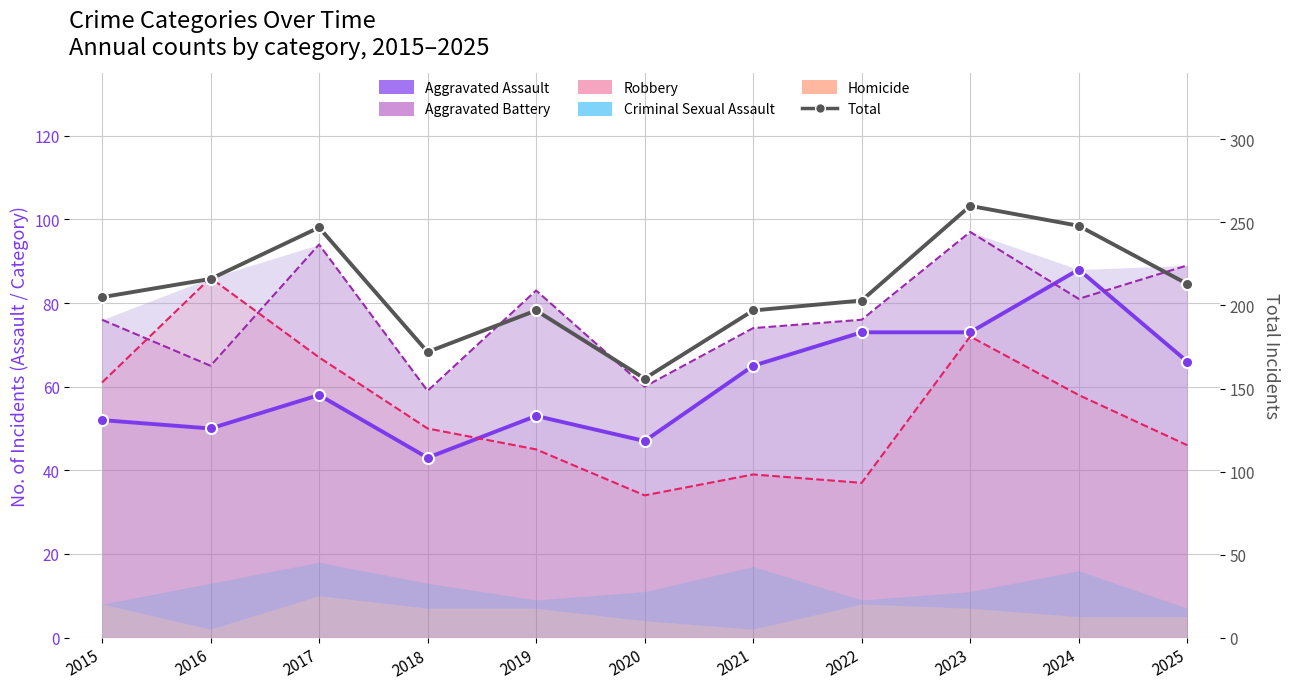

True or false: Total has more than 0 interior local peaks.

True